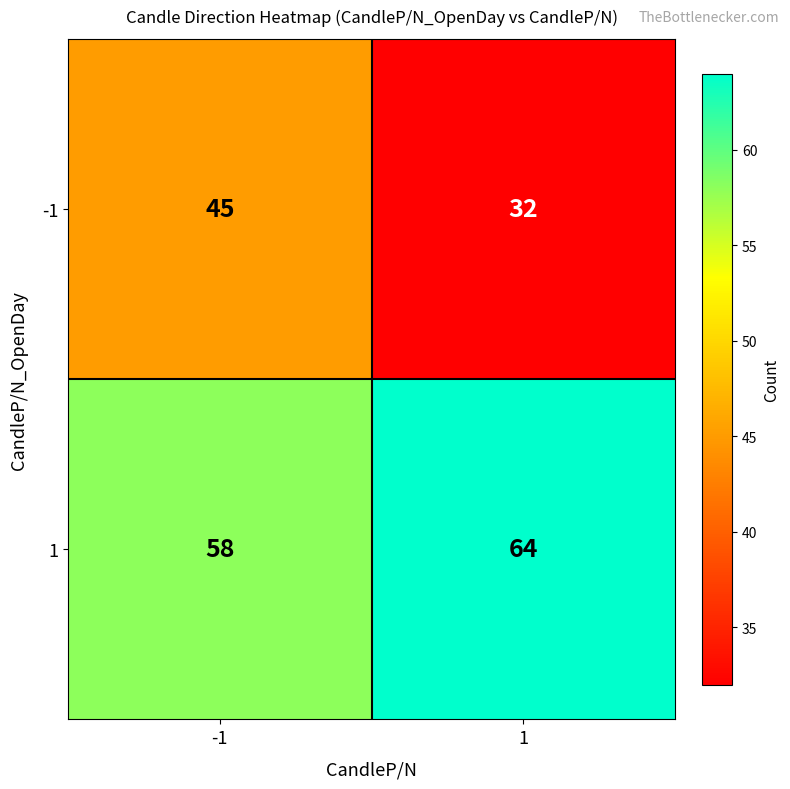

What is the sum of all 1 values?

122